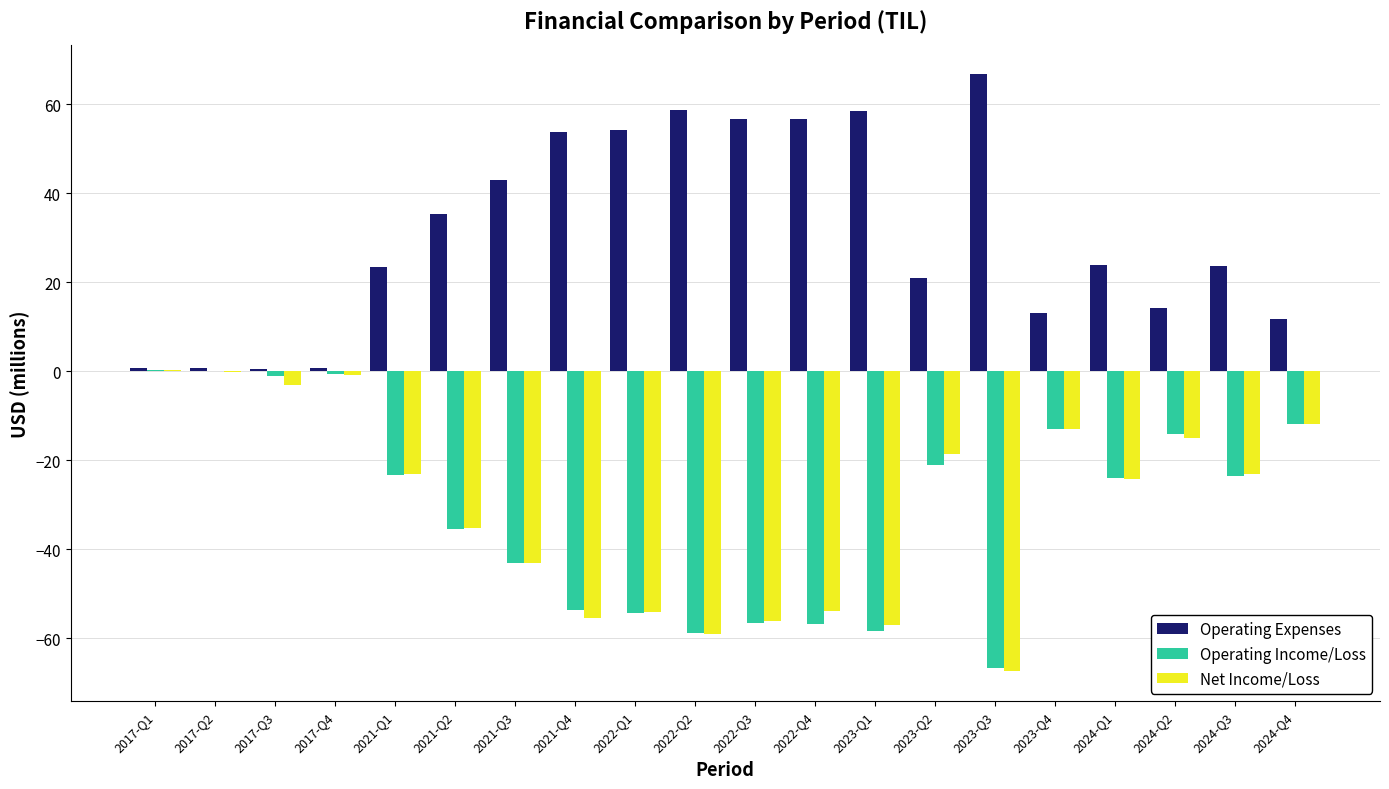

What value does the Operating Income/Loss series have at 2022-Q1?

-54.3